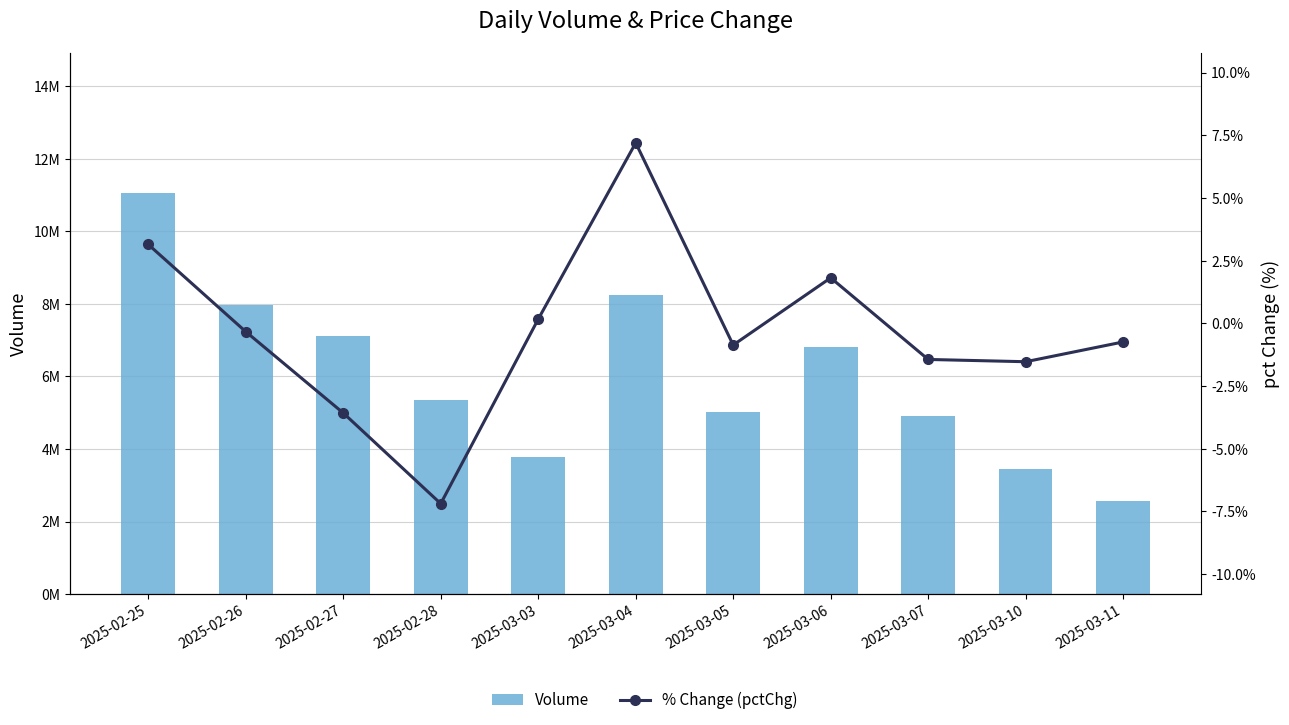

What is the maximum value for Volume?

11060288.0